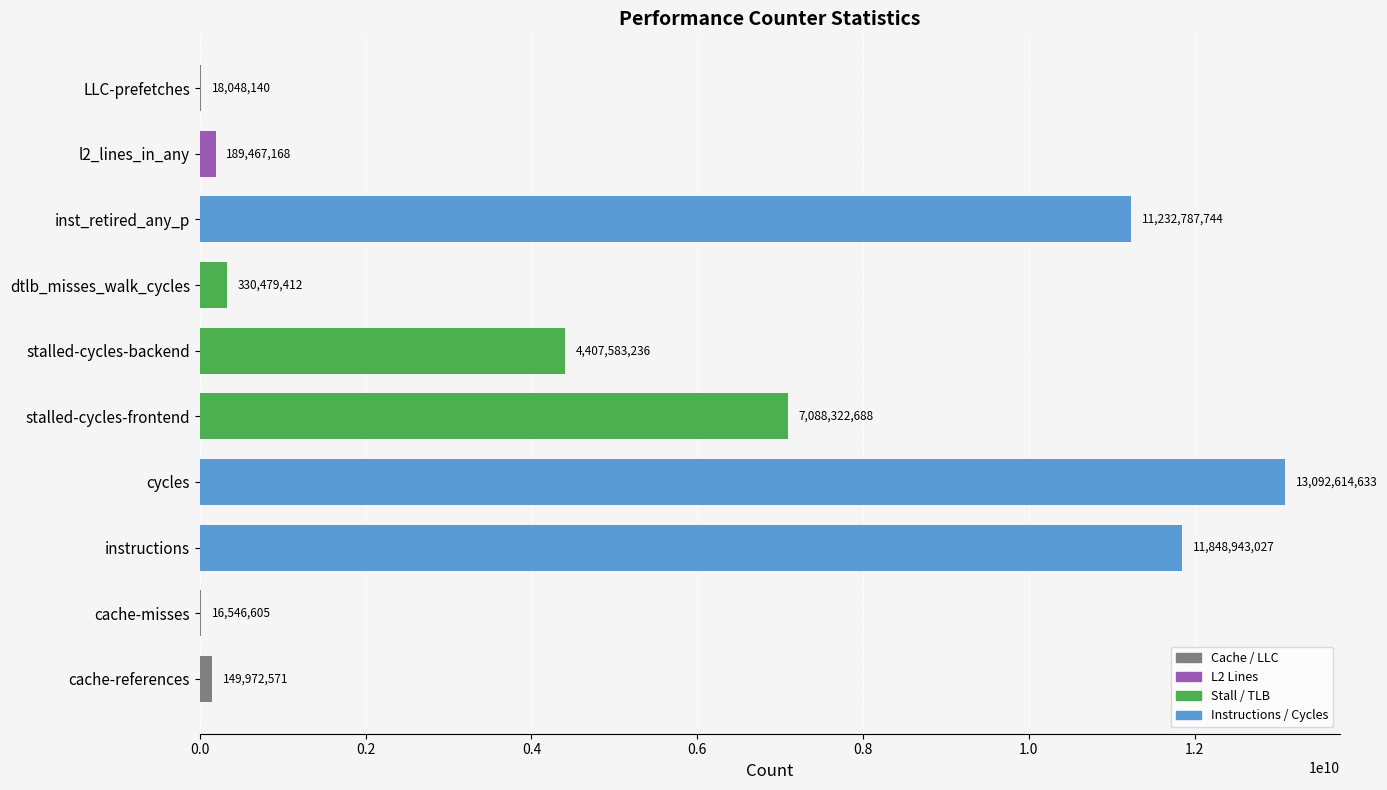

What is the change in value from cache-misses to stalled-cycles-backend?

+4391036631